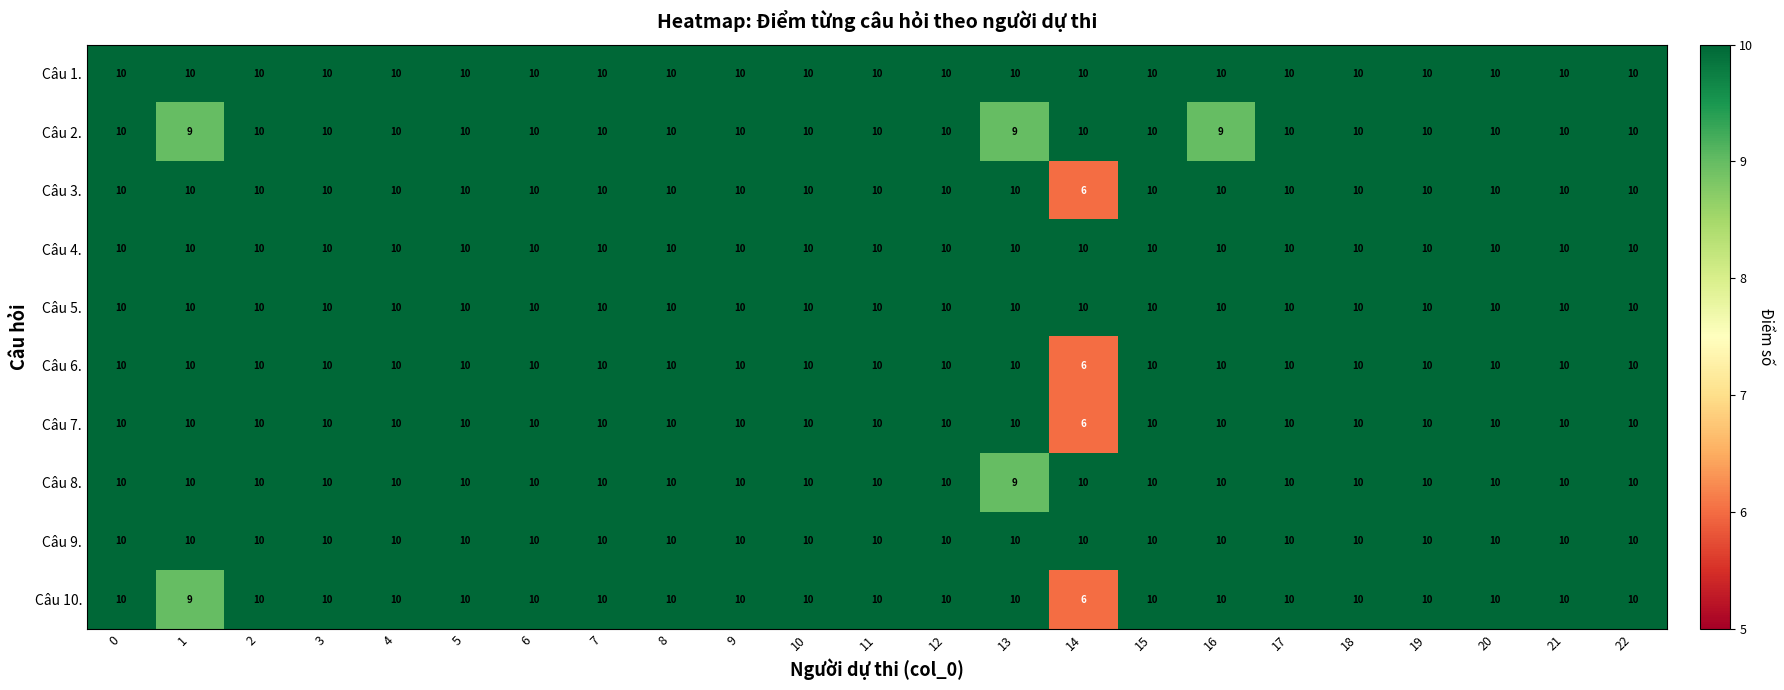

True or false: Câu 2. has a value of 15 at 13.

False